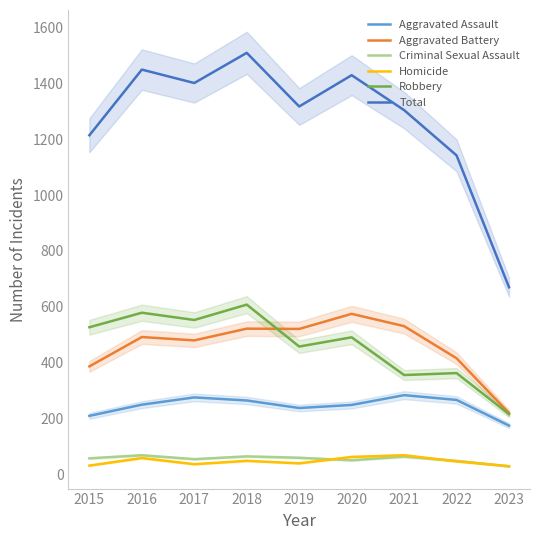

What is the value of the Criminal Sexual Assault point at the 4th from the left?

65